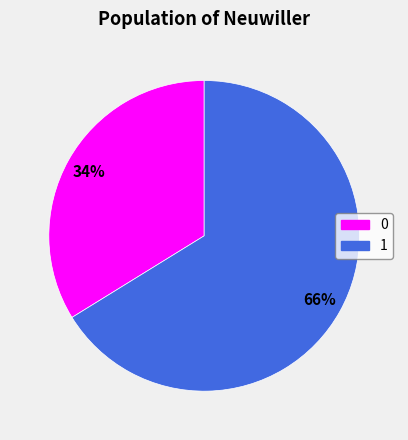

True or false: 1 accounts for 75% of the total.

False